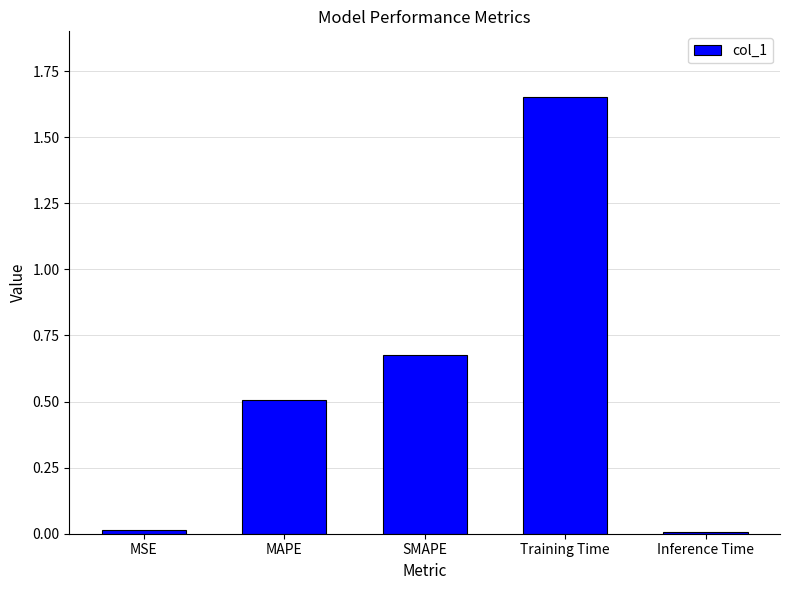

Which has a higher value, Inference Time or MAPE?

MAPE